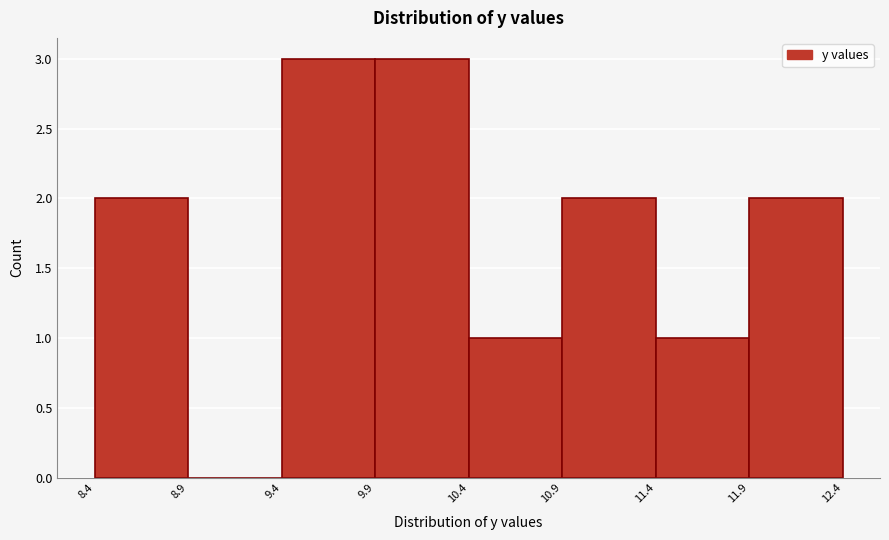

Reading left to right, transcribe this chart: for each bar, give the range it covers on the x-axis and its height. The values are not printed on the chart, so give them approximately, as read against the axis.

8.4 to 8.9: 2
8.9 to 9.4: 0
9.4 to 9.9: 3
9.9 to 10.4: 3
10.4 to 10.9: 1
10.9 to 11.4: 2
11.4 to 11.9: 1
11.9 to 12.4: 2